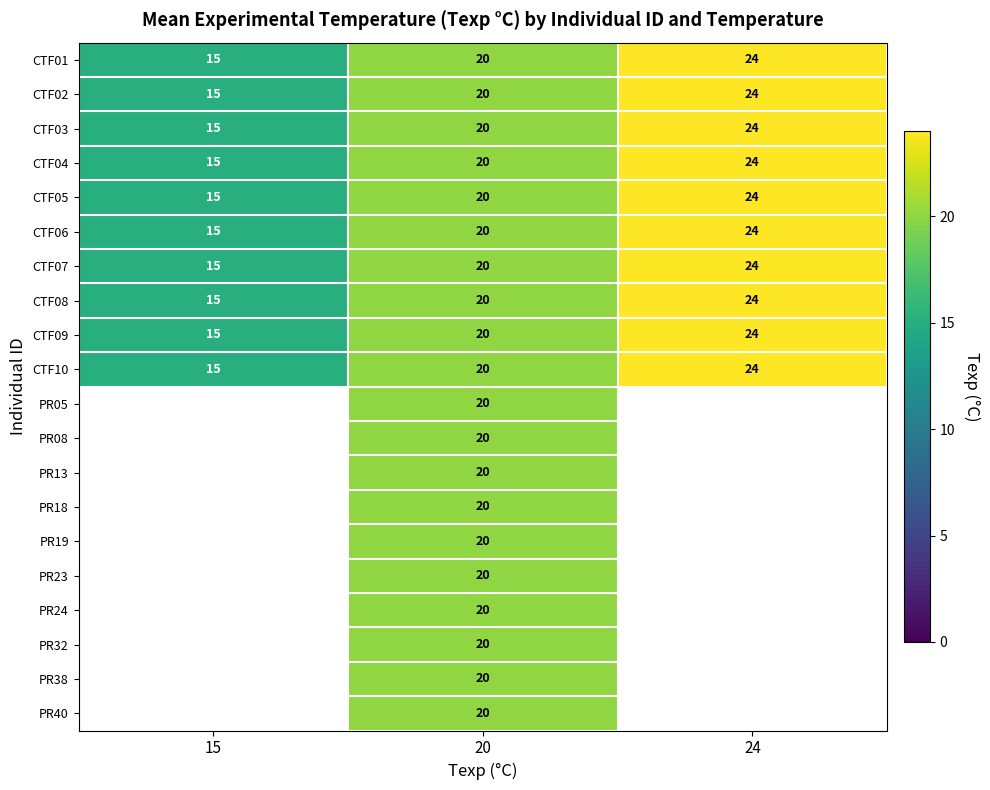

The value of CTF10 at 15 is 15. True or false?

True